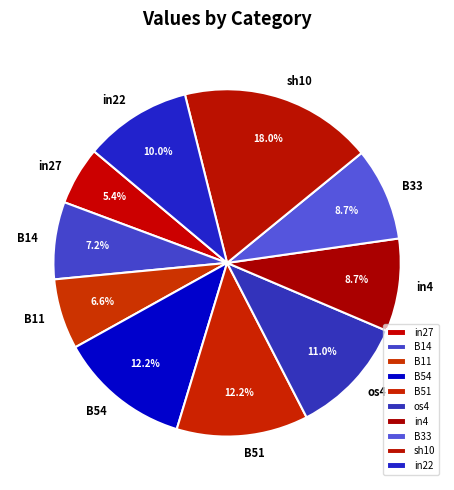

What percentage is the os4 slice, to the nearest percent?

11%